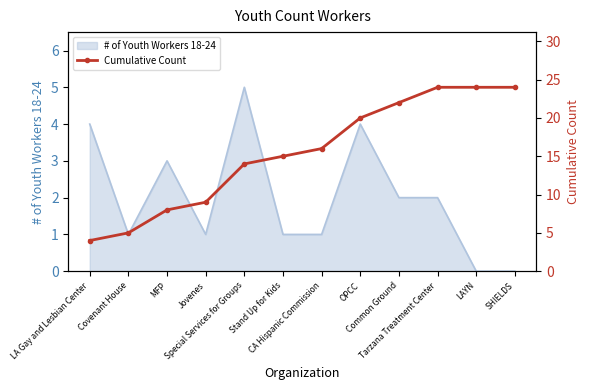

Reading left to right, what are all the values shown in this chart?

4	5	8	9	14	15	16	20	22	24	24	24